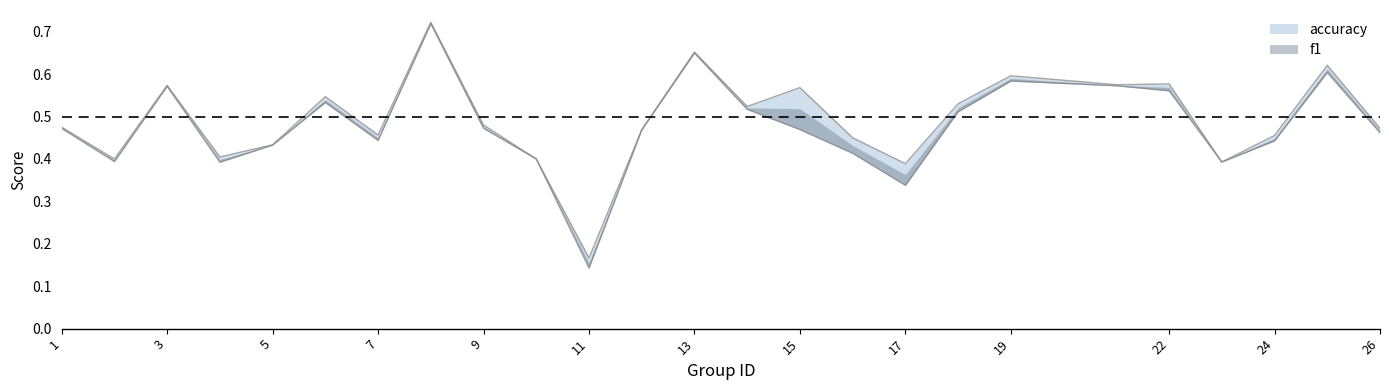

List the series in order of their peak value, highest first.

accuracy, f1